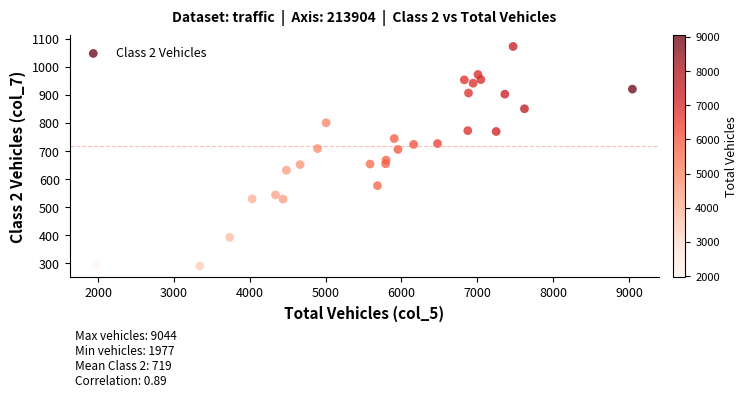

What Y value in the scatter plot is closest to 682?

668